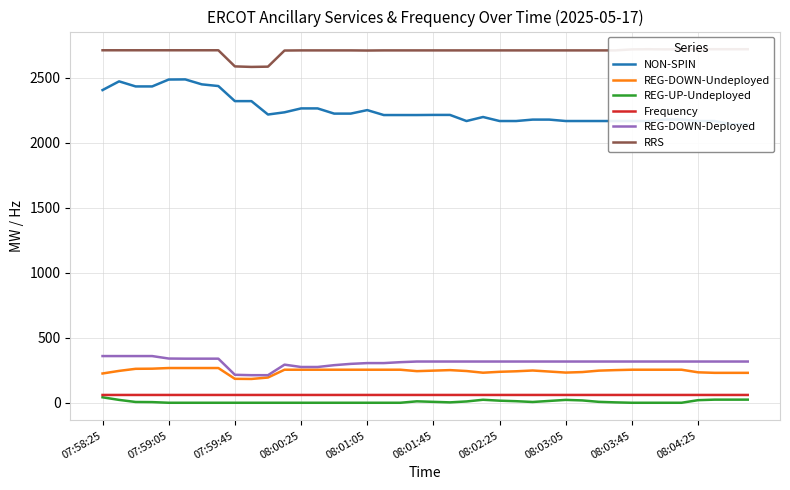

What is the highest value of the REG-DOWN-Undeployed series?

267.0